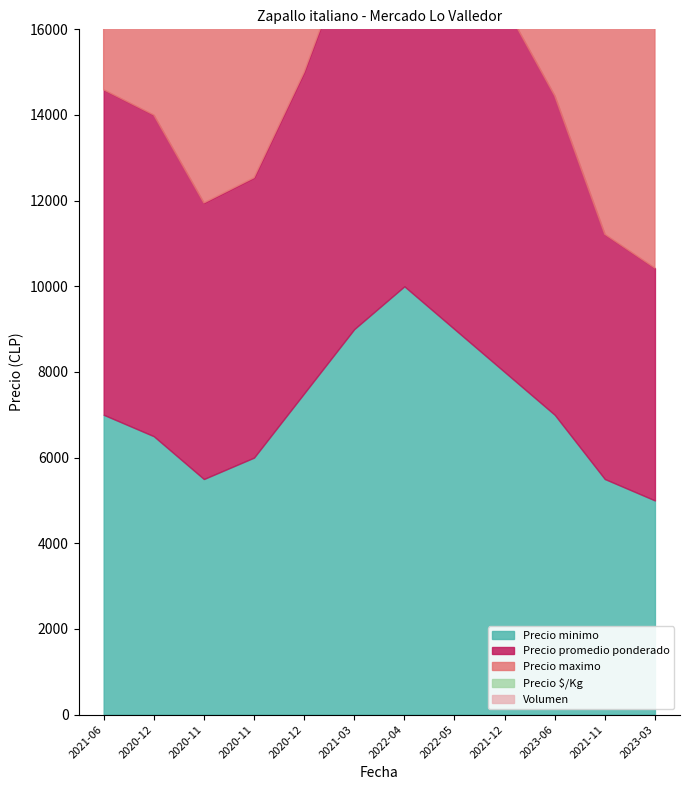

The value of Precio promedio ponderado at 2020-12 is 7500. True or false?

True